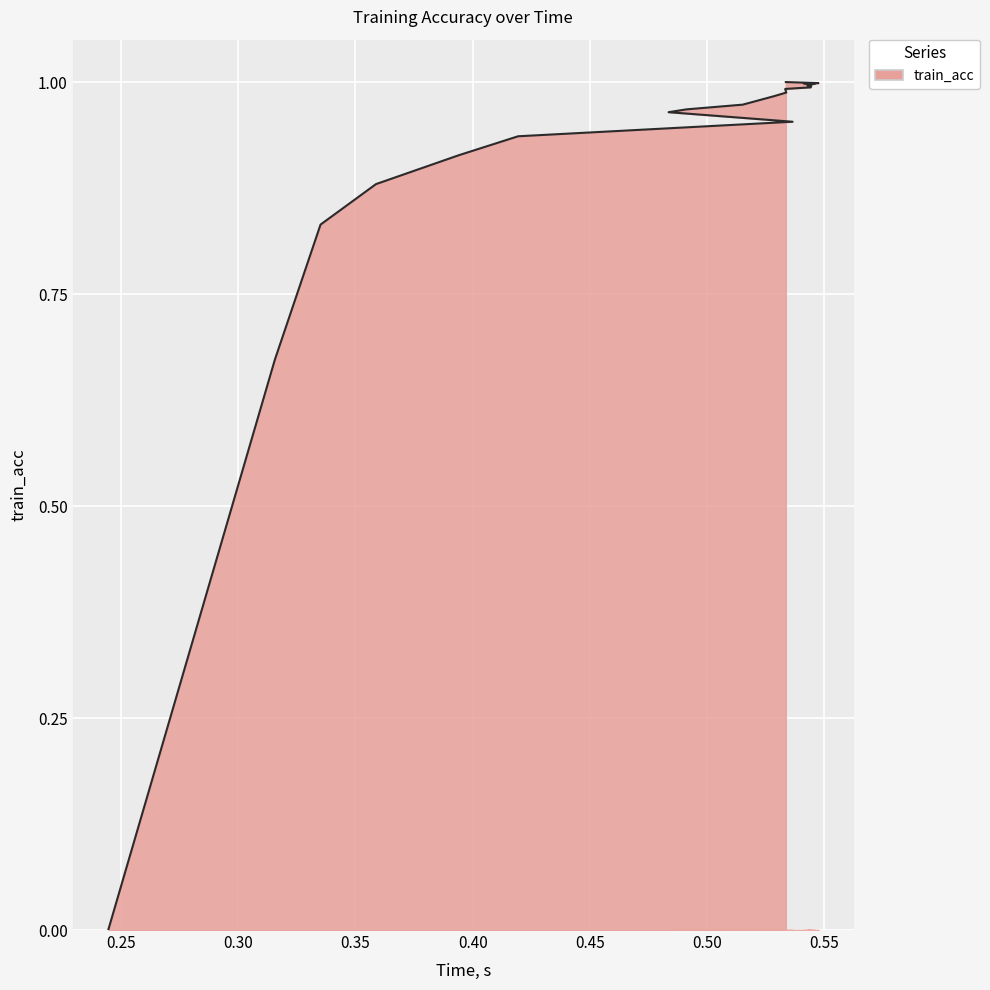

Reading left to right, extract all data points from this chart.

0.0	0.7	0.8	0.9	0.9	0.9	1.0	1.0	1.0	1.0	1.0	1.0	1.0	1.0	1.0	1.0	1.0	1.0	1.0	1.0